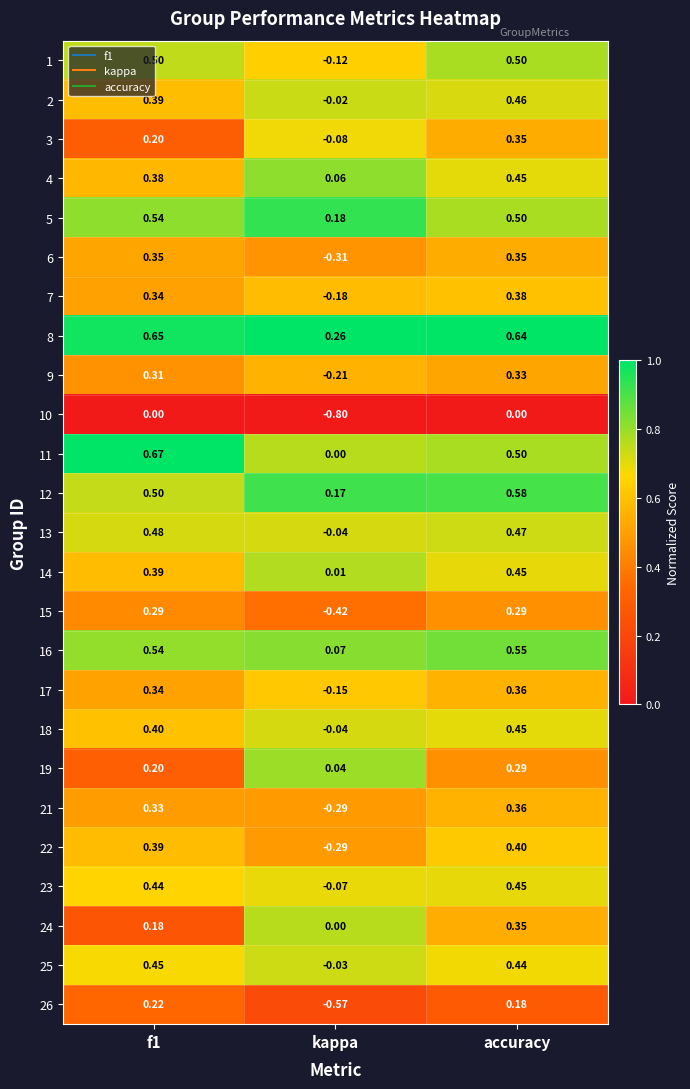

At which label does 2 reach its peak?

accuracy